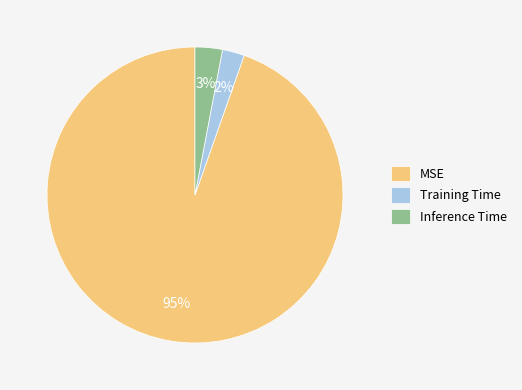

True or false: Training Time accounts for 8% of the total.

False